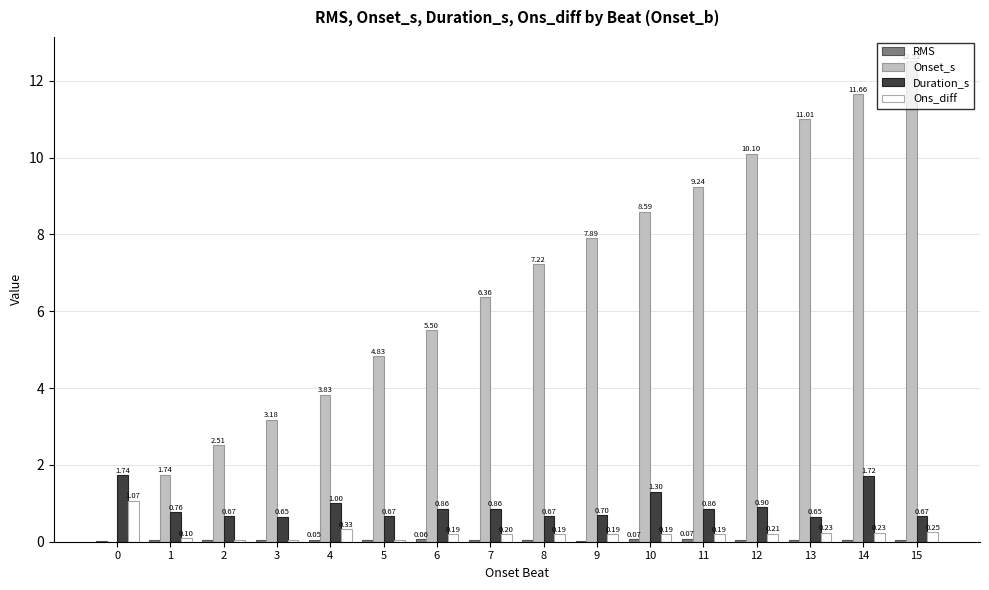

The value of Duration_s at 2 is 0.7. True or false?

True